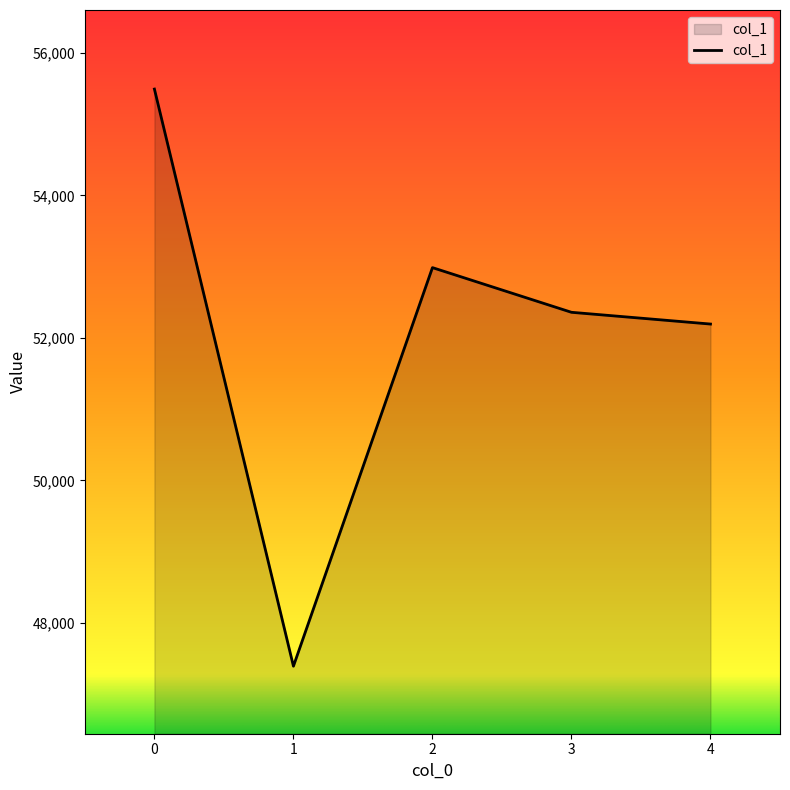

Reading left to right, transcribe all the data shown in this chart.

0=55493	1=47393	2=52987	3=52360	4=52195